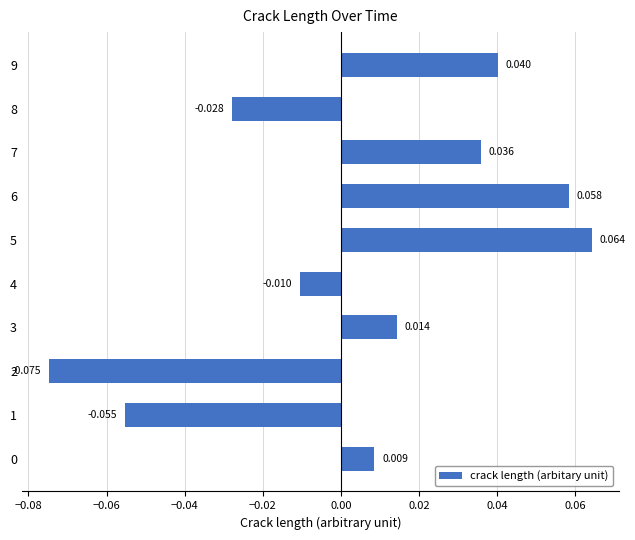

How many positive values are there?

6